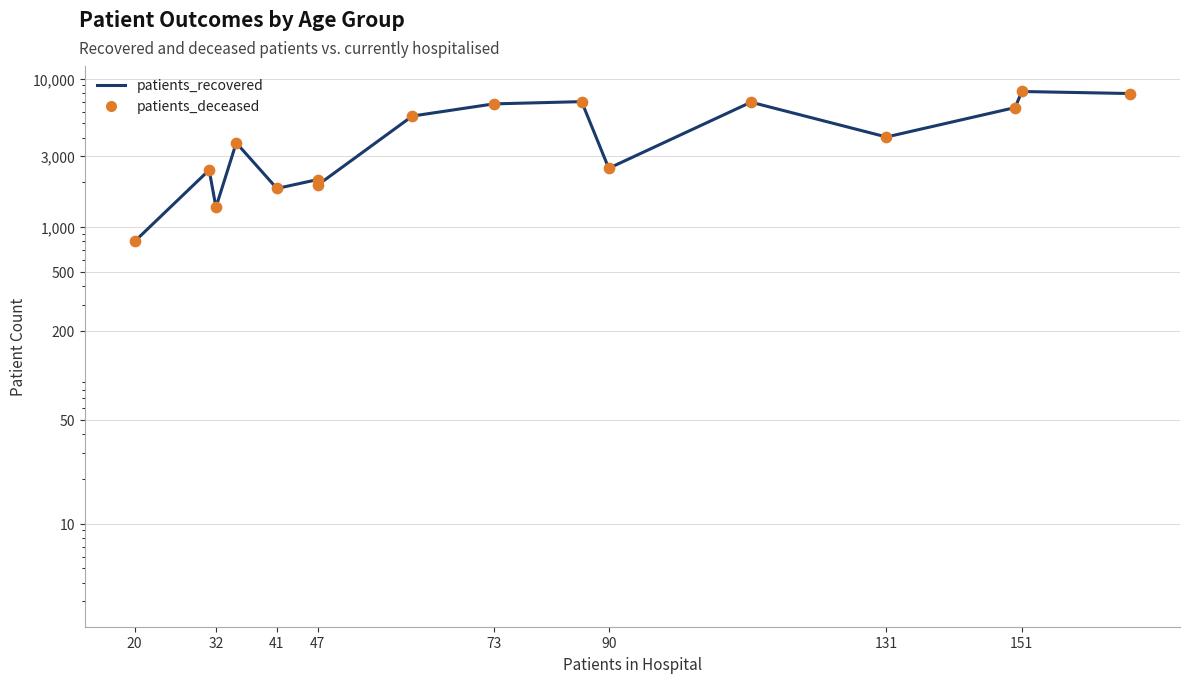

What are all the series names shown in the legend?

patients_recovered, patients_deceased